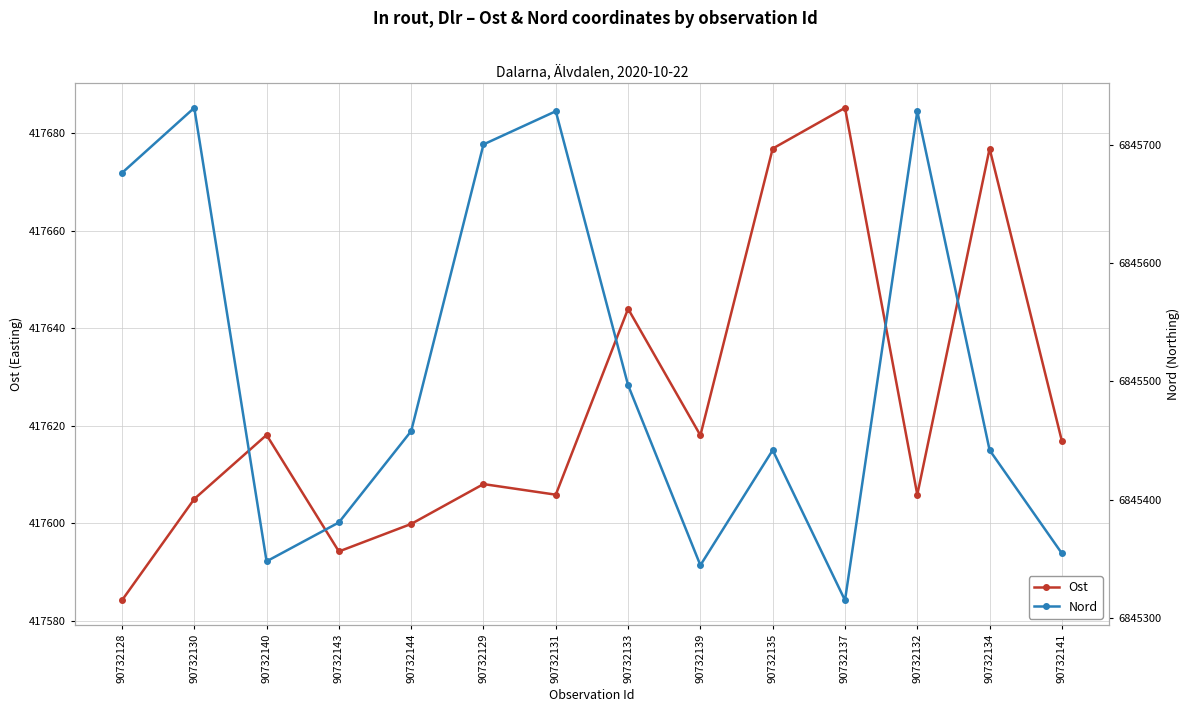

Rank the categories by Nord value from lowest to highest.

90732137, 90732139, 90732140, 90732141, 90732143, 90732135, 90732134, 90732144, 90732133, 90732128, 90732129, 90732131, 90732132, 90732130